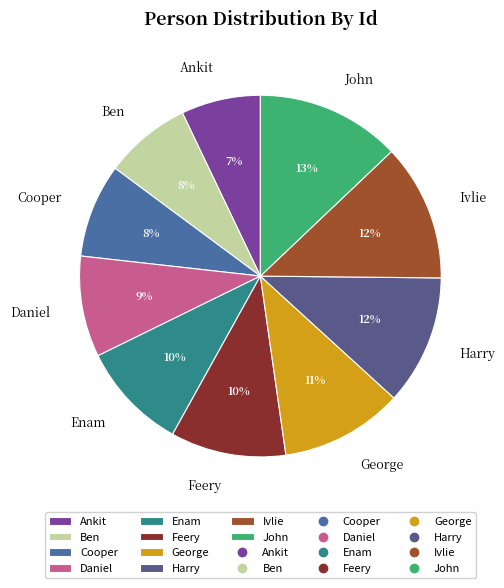

The Cooper slice represents 8% of the pie. True or false?

True